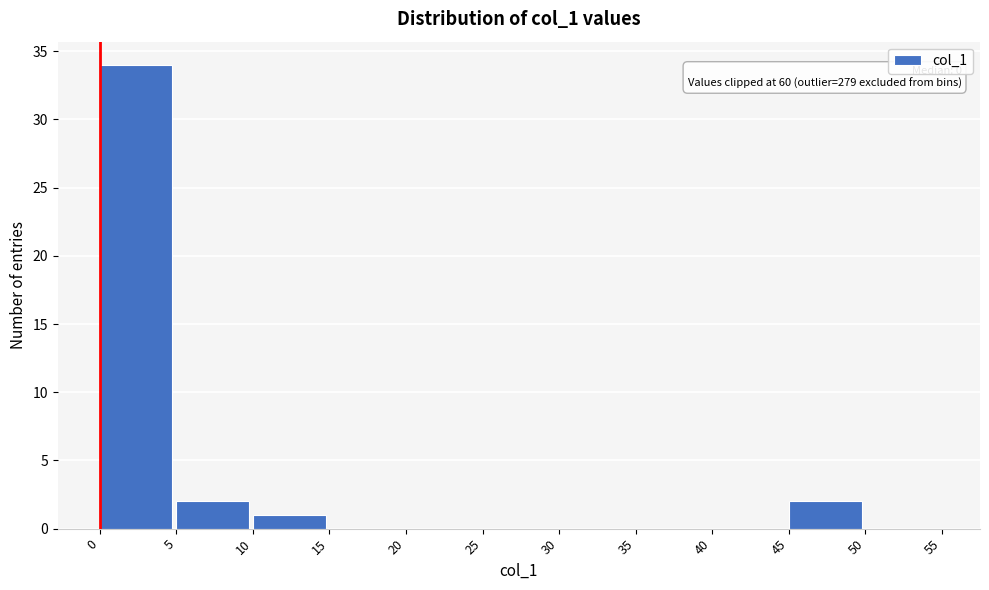

Which range on the x-axis has the tallest bar?

0 to 5